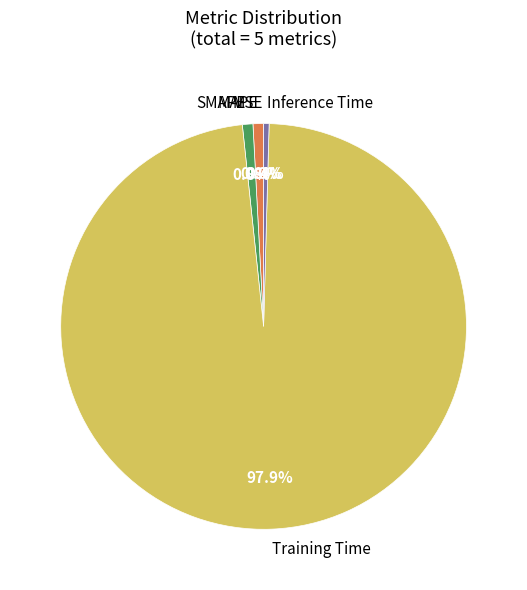

True or false: MAPE accounts for 11% of the total.

False